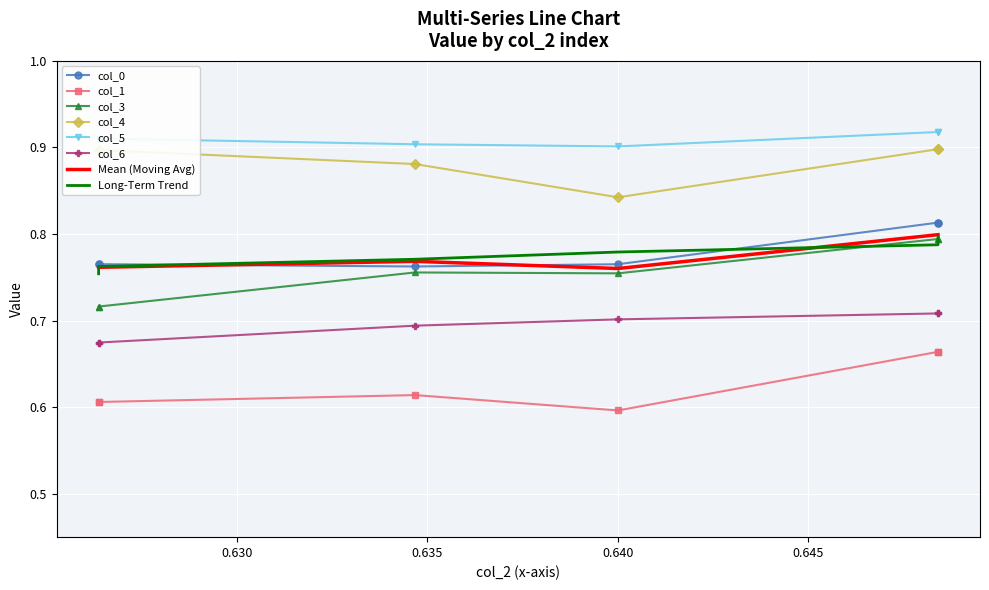

At 0.625, list the series in order from smallest to largest.

col_1, col_6, col_3, col_0, col_4, col_5